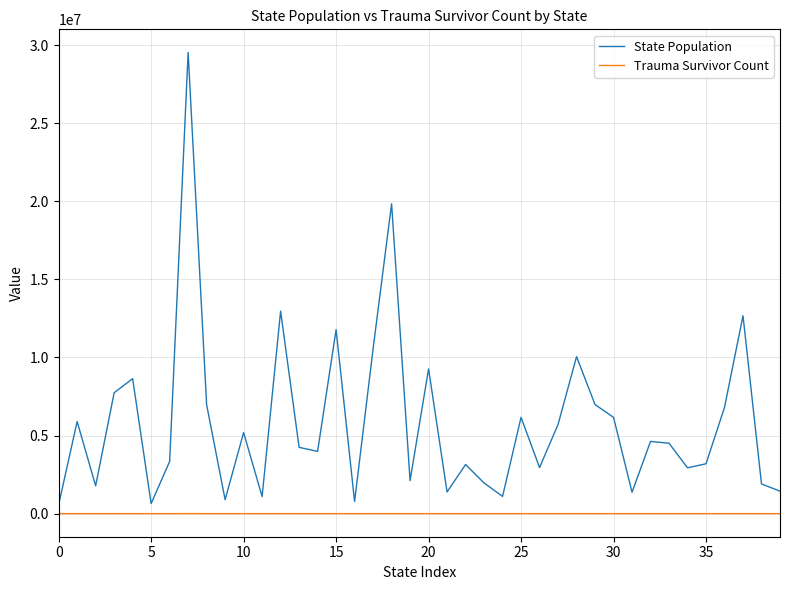

List the series in order of their peak value, highest first.

State Population, Trauma Survivor Count